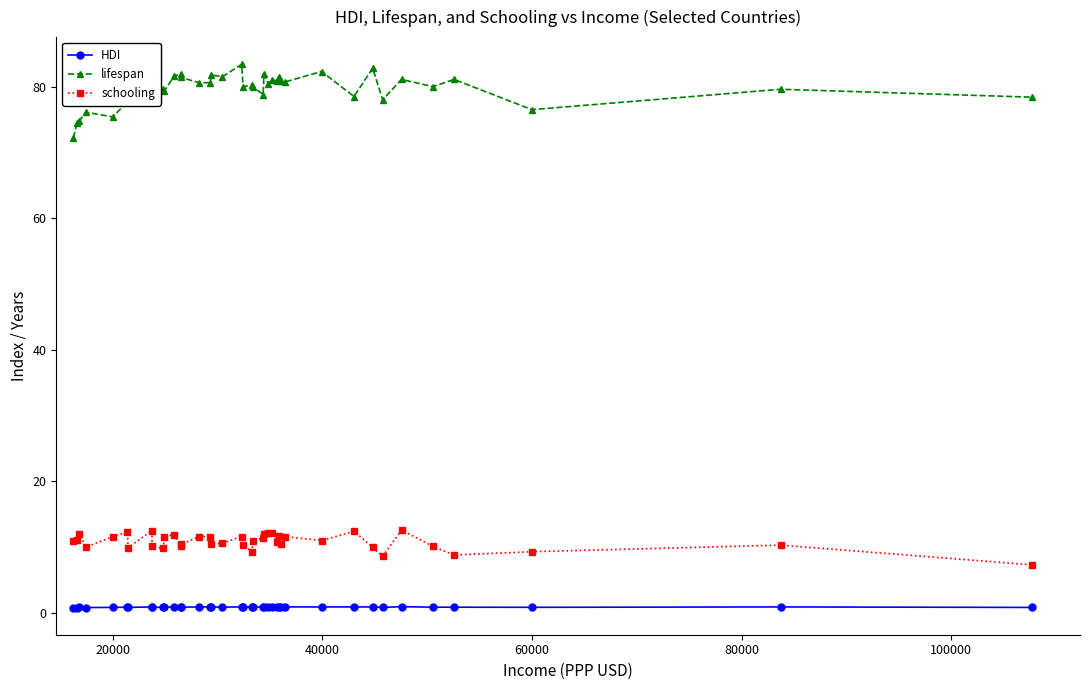

What is the average value of the HDI series?

0.9